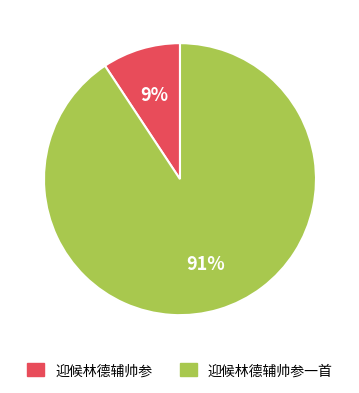

Does any single category account for the majority?

Yes